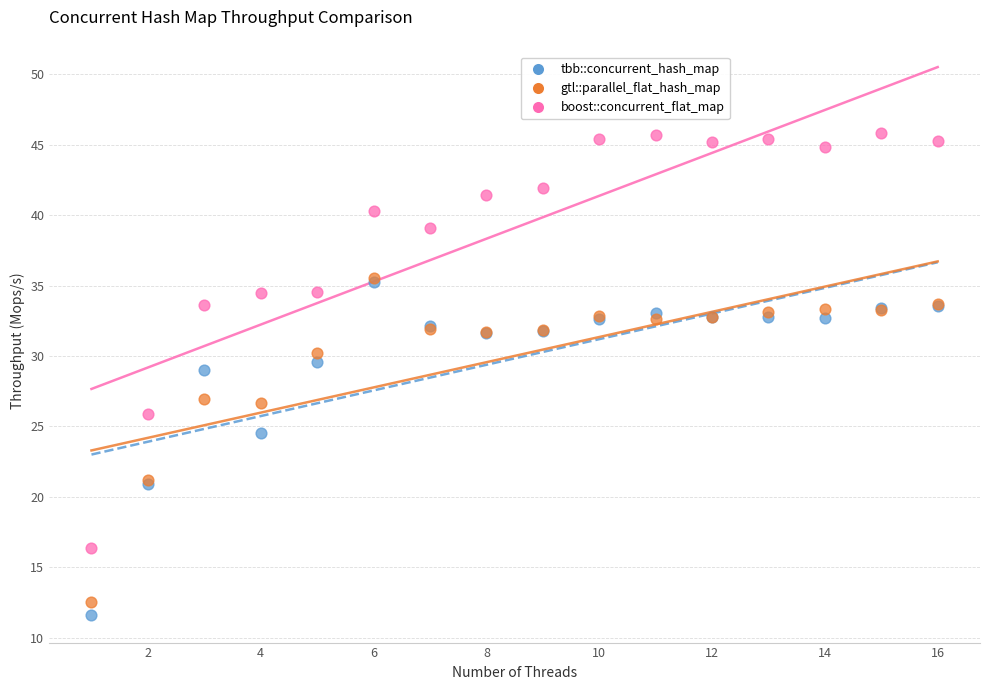

What are all the series names shown in the legend?

tbb::concurrent_hash_map, gtl::parallel_flat_hash_map, boost::concurrent_flat_map